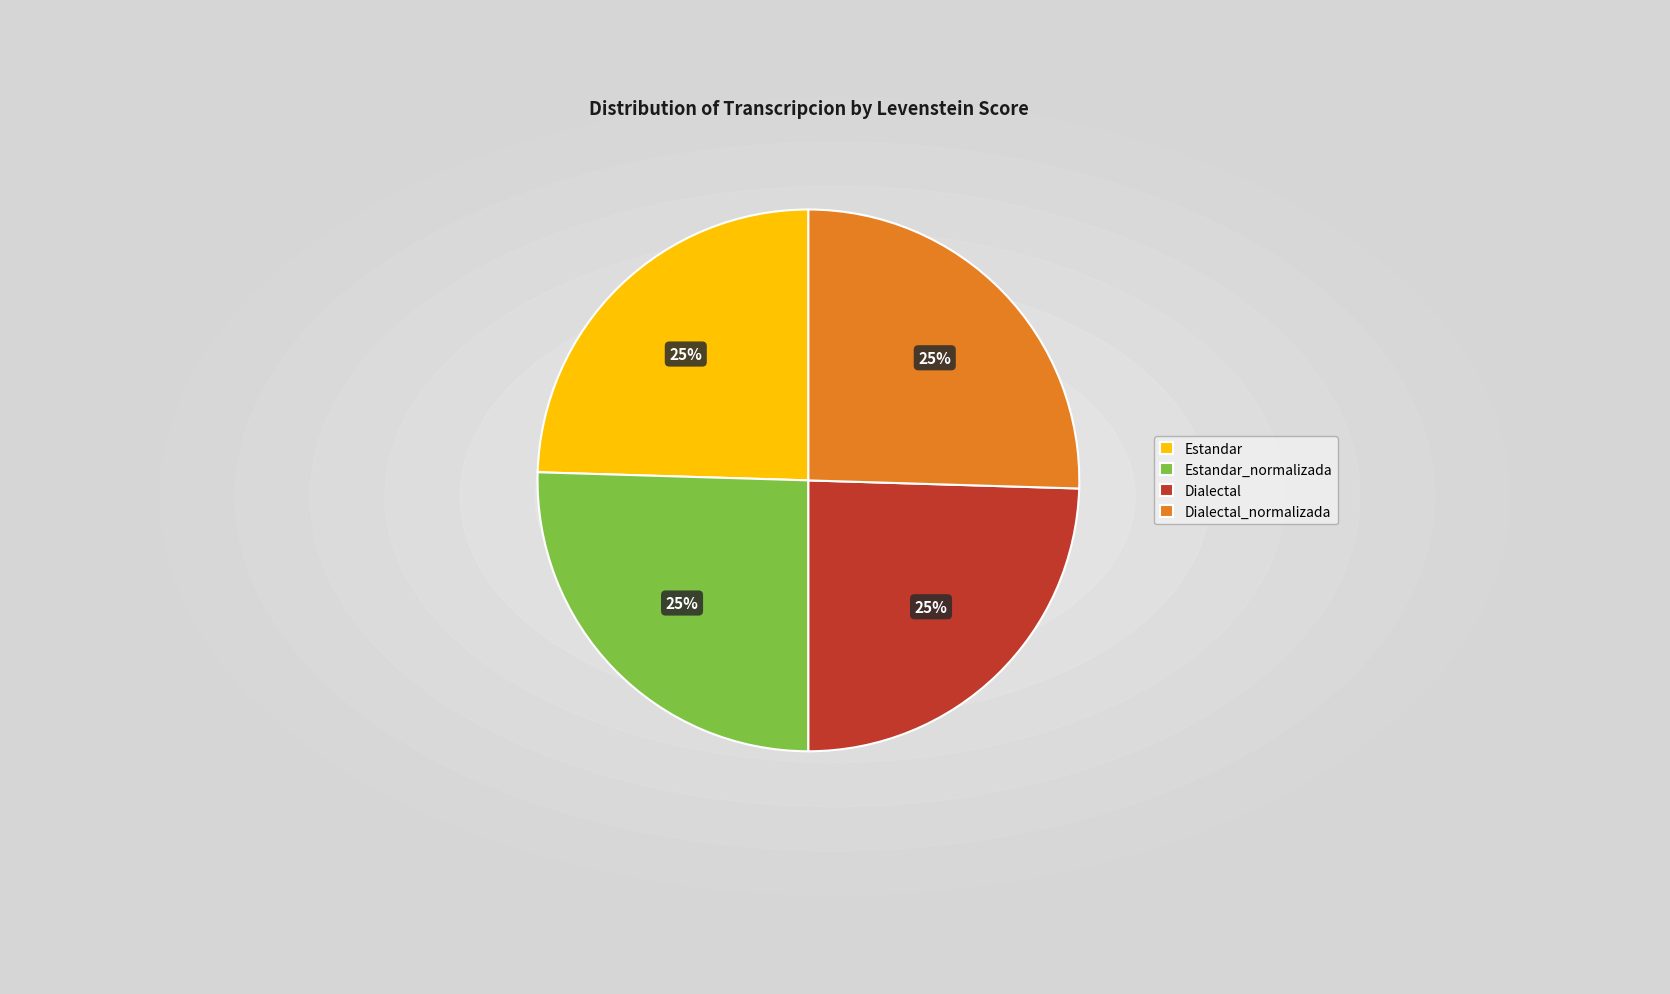

Does any single category account for the majority?

No